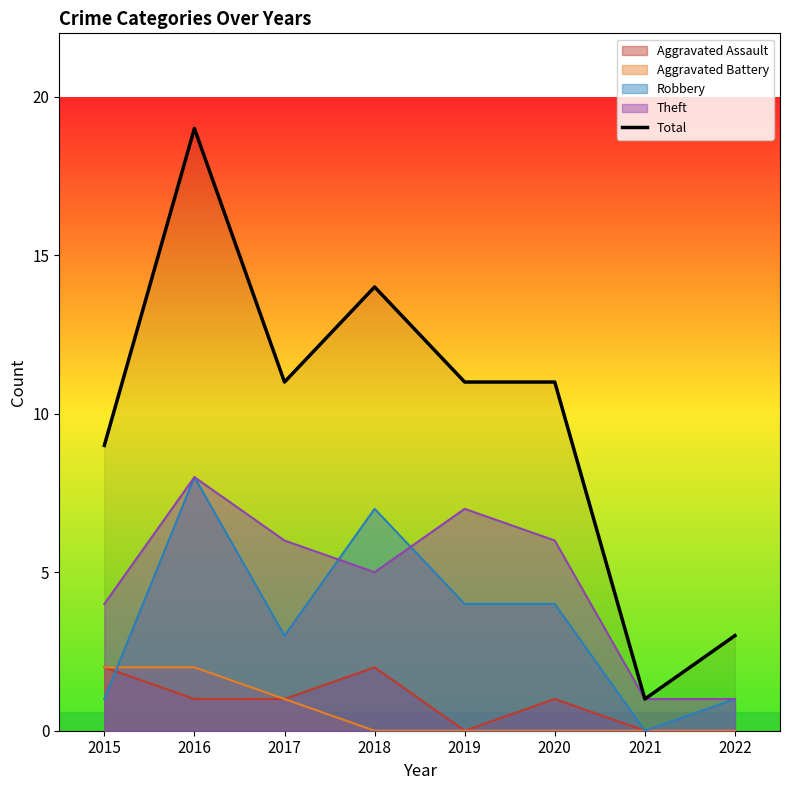

Which category has the lowest value across all series?

2021